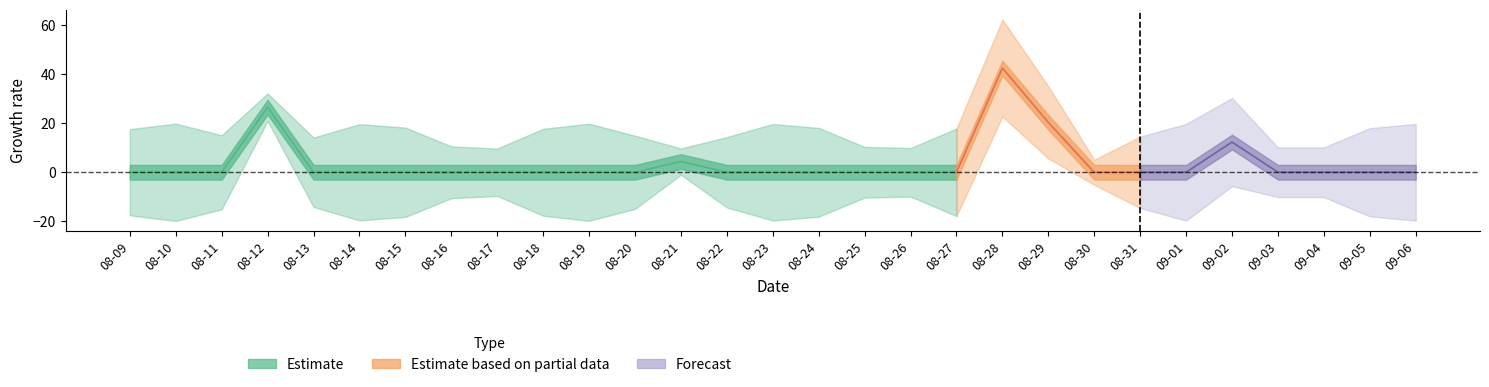

The chart shows a value of 0.0 at 2024-08-31. True or false?

True